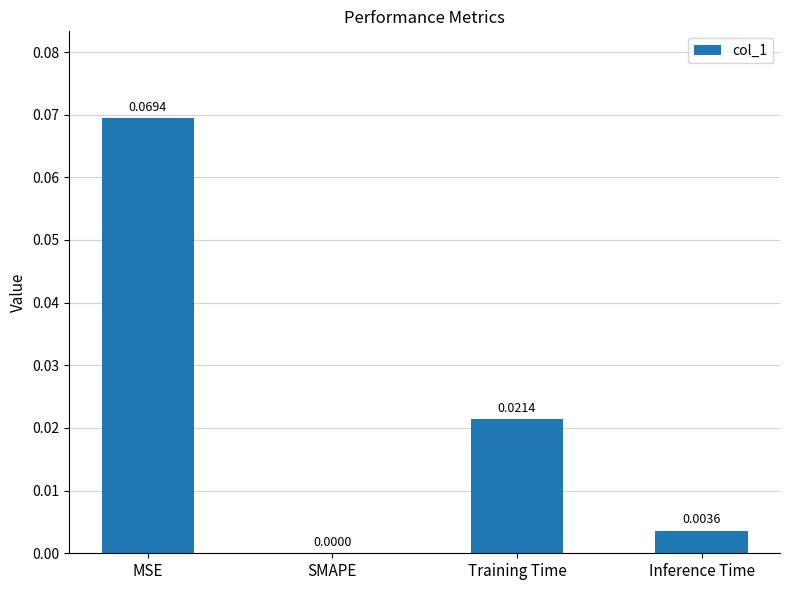

The chart shows a value of 0.0 at Inference Time. True or false?

True